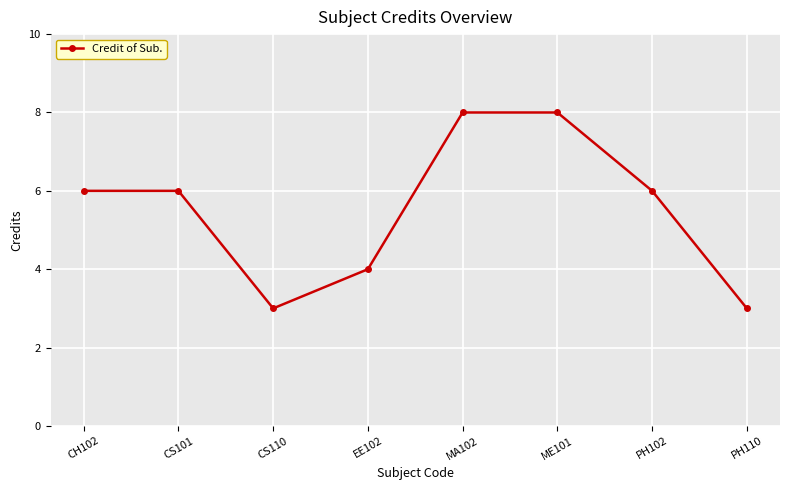

Which has a higher value, CS110 or EE102?

EE102